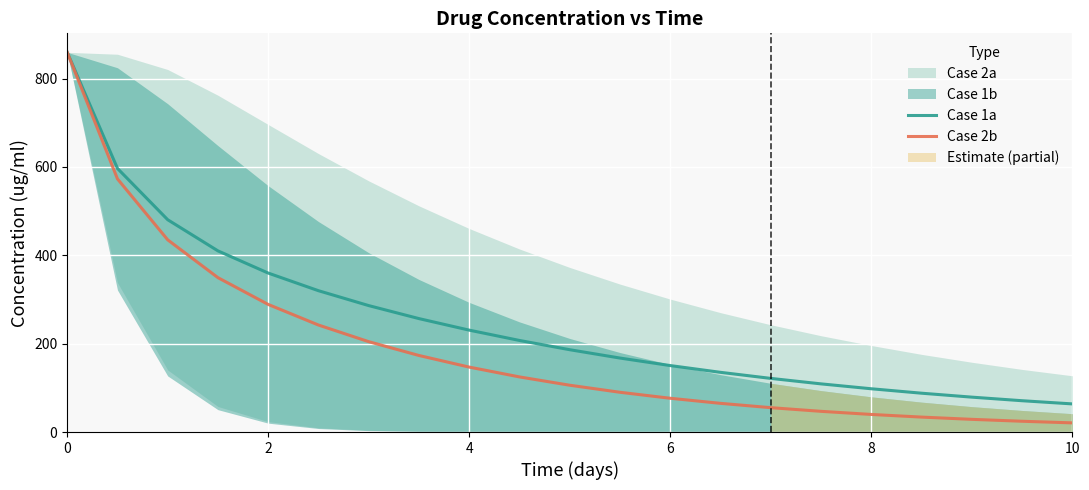

True or false: Case 1a and Case 2b intersect in this chart.

True